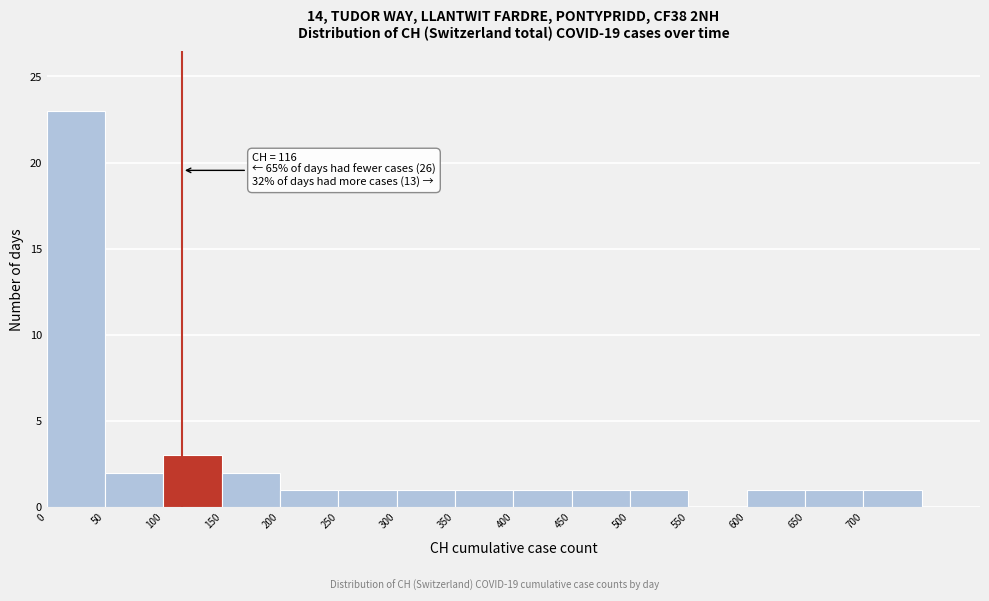

Over which range of the x-axis is the bar tallest?

0 to 50